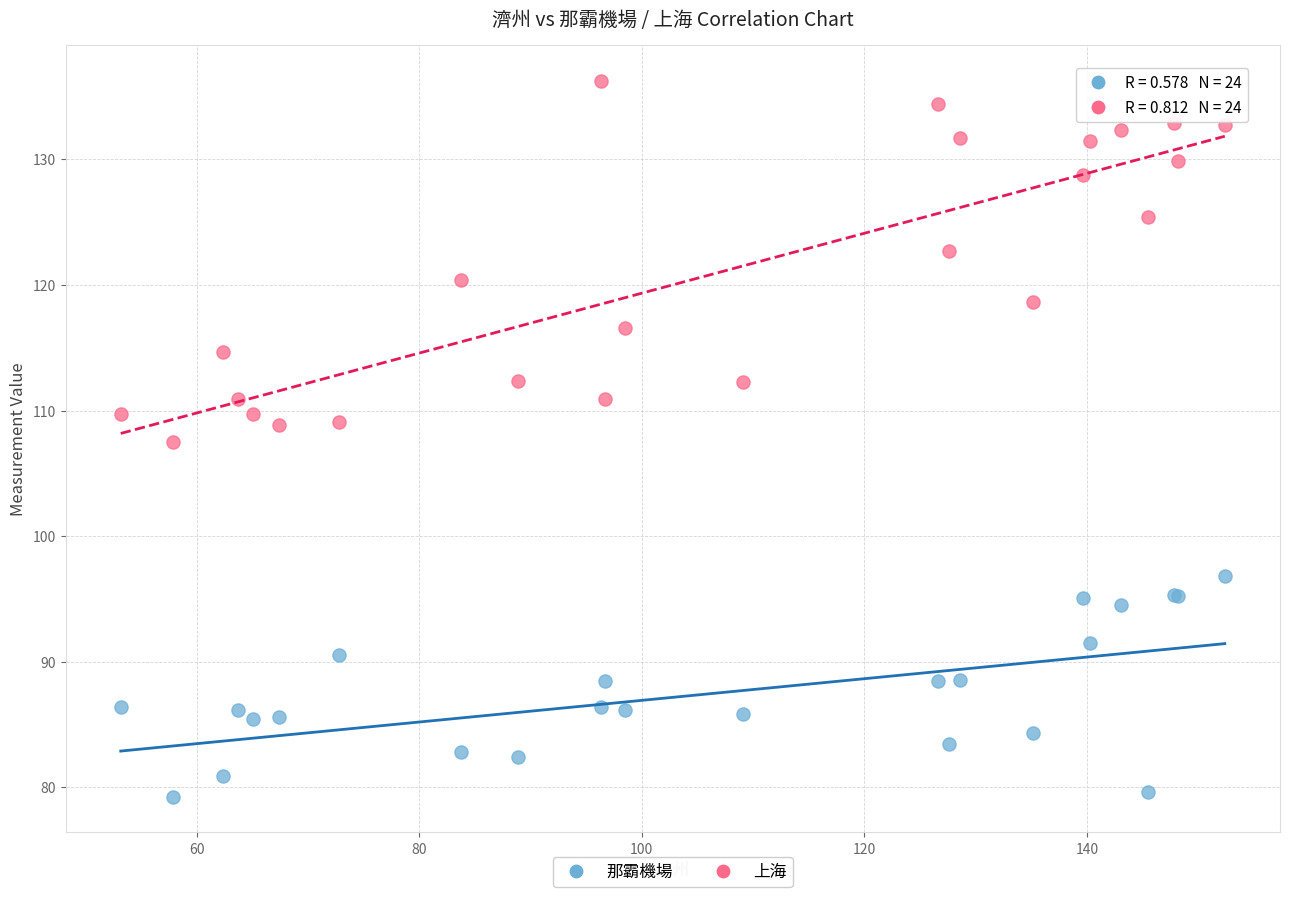

What are all the series names shown in the legend?

那霸機場, 上海